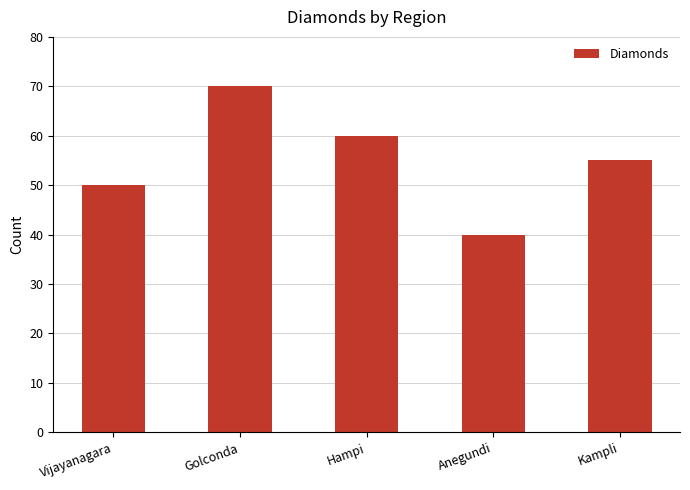

Rank the categories by value from lowest to highest.

Anegundi, Vijayanagara, Kampli, Hampi, Golconda